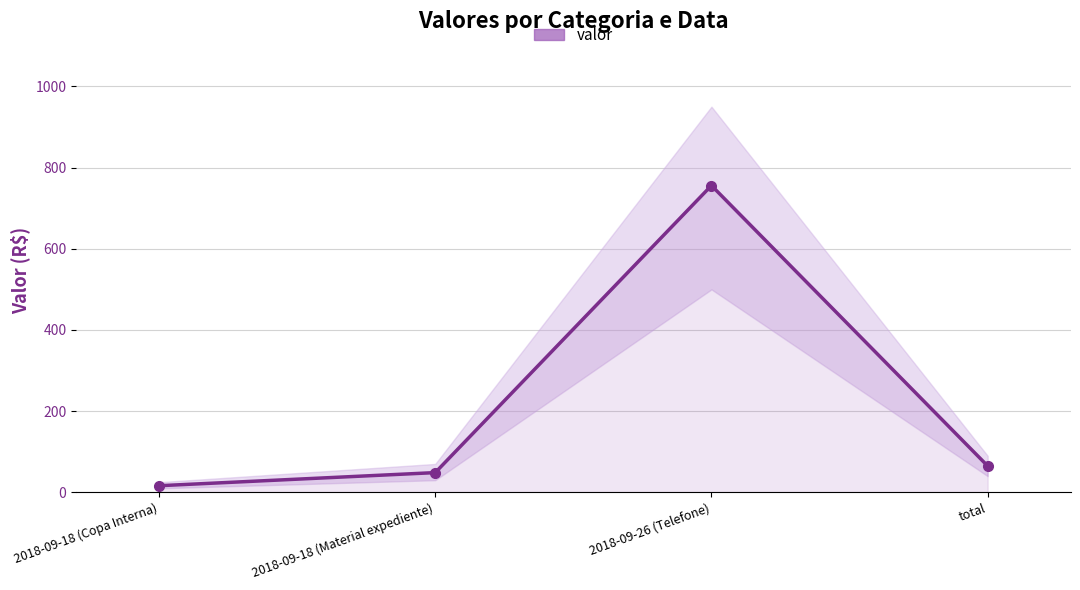

Where does the data first go above 65?

2018-09-26 (Telefone)